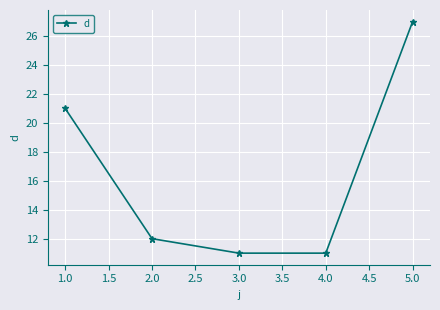

What is the smallest value displayed?

11